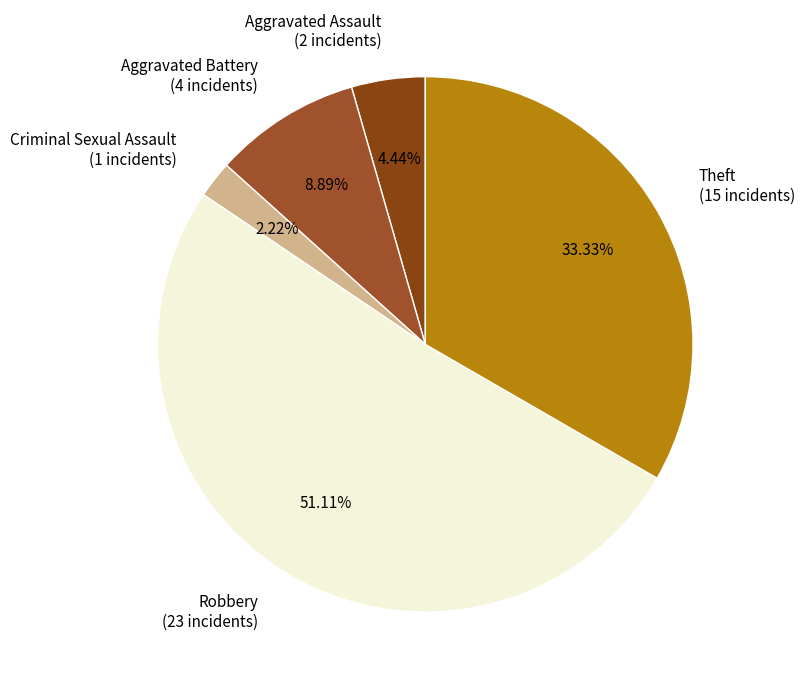

Does any single category account for the majority?

Yes